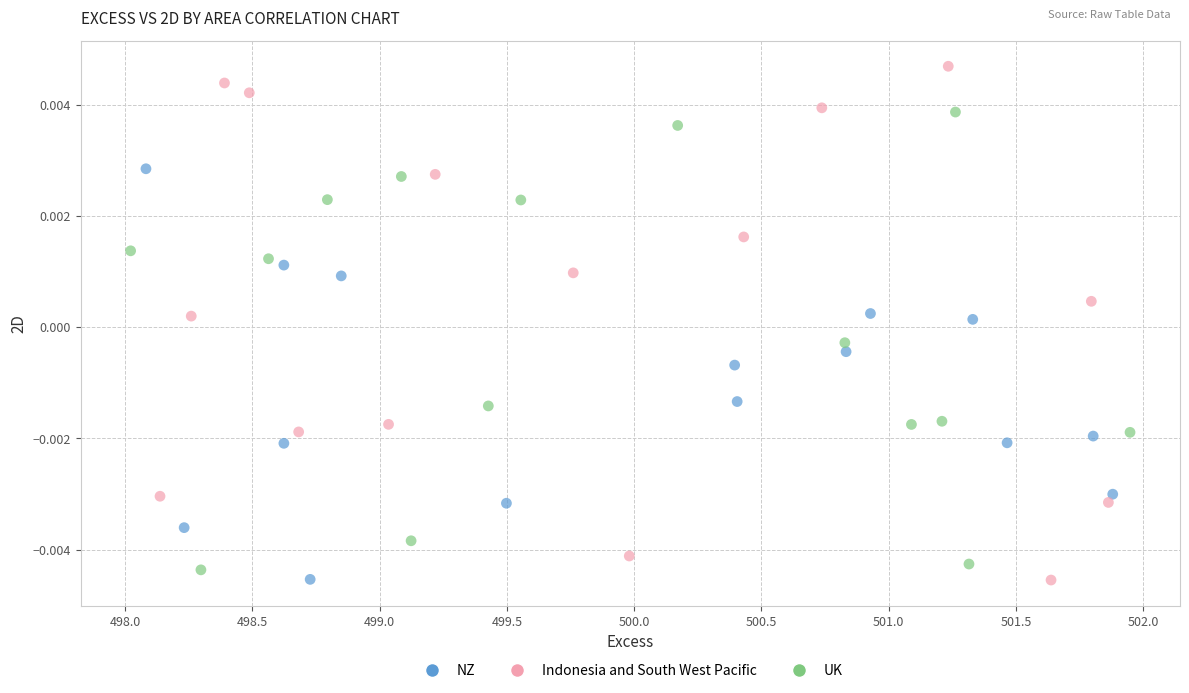

Which series contains the highest Y value?

Indonesia and South West Pacific